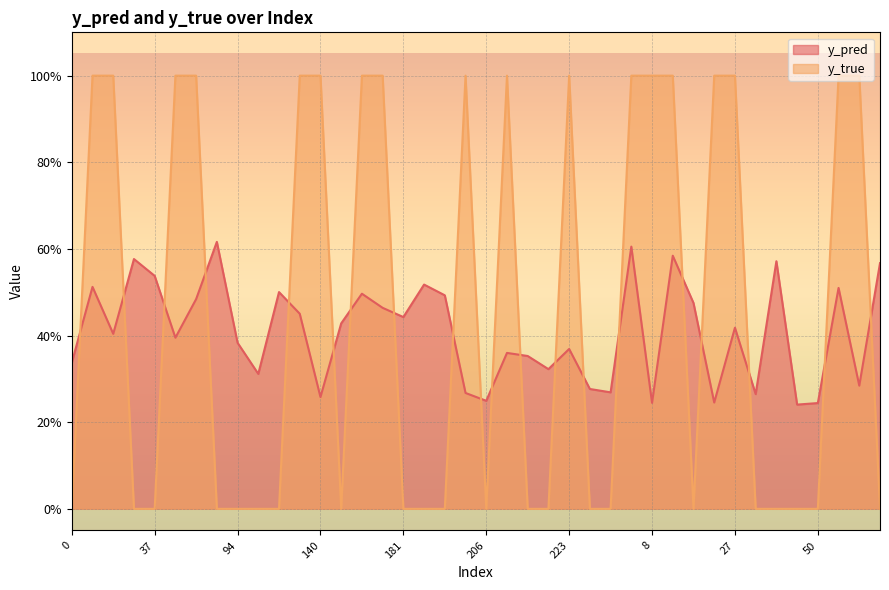

The y_true series shows 0.0 at 0. True or false?

True